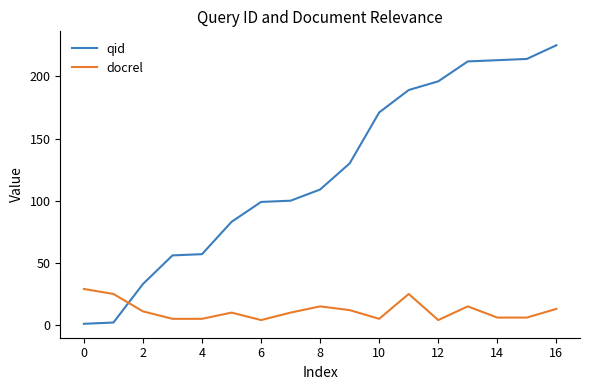

What is the difference between the maximum and minimum values in the qid series?

224